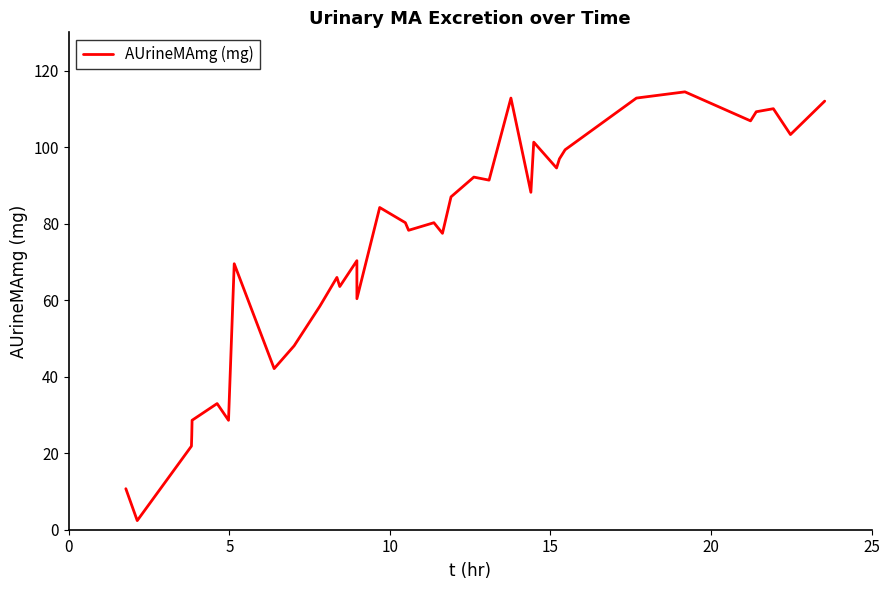

What is the maximum value shown in the chart?

114.4